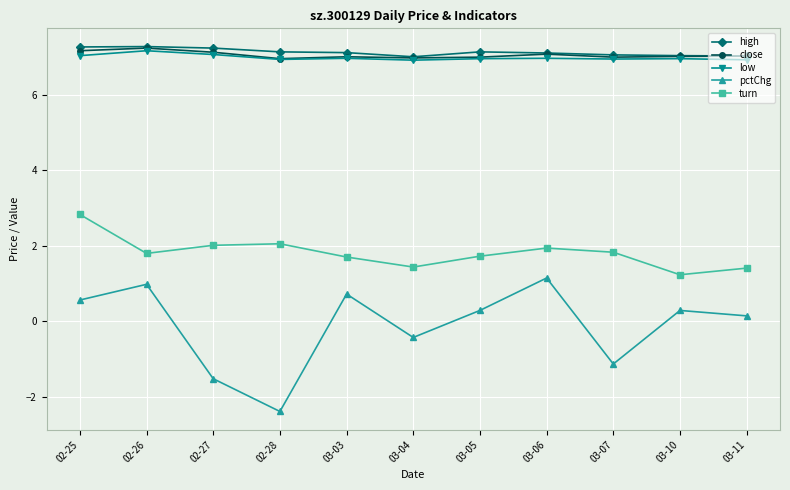

What position from the left is 03-11?

11